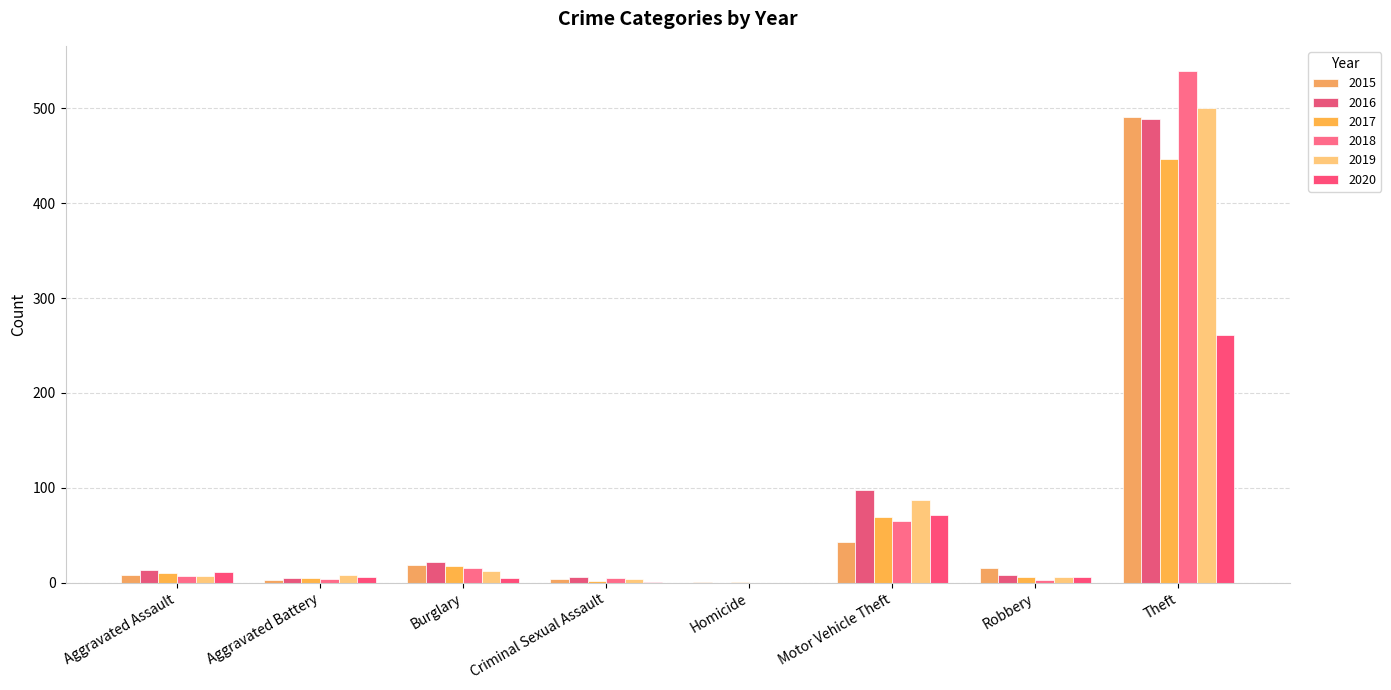

How many groups of bars are there?

8